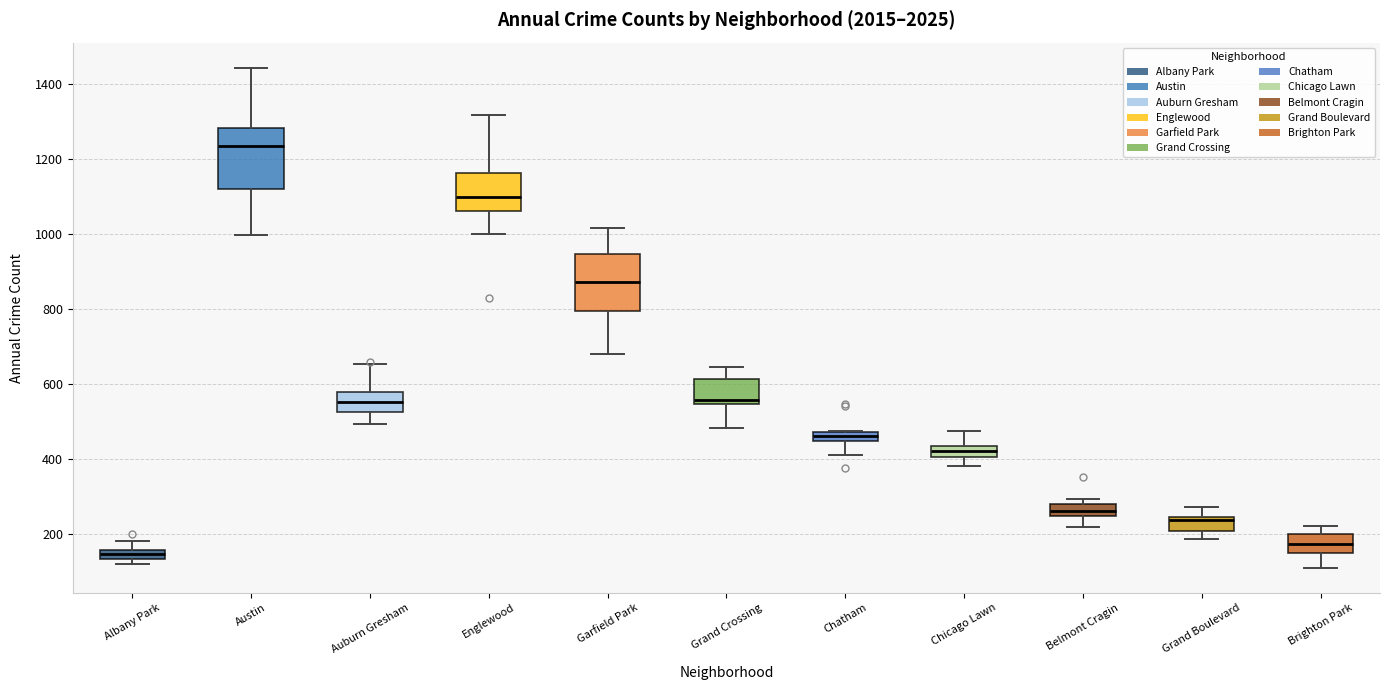

Which box's median line is the lowest?

Albany Park